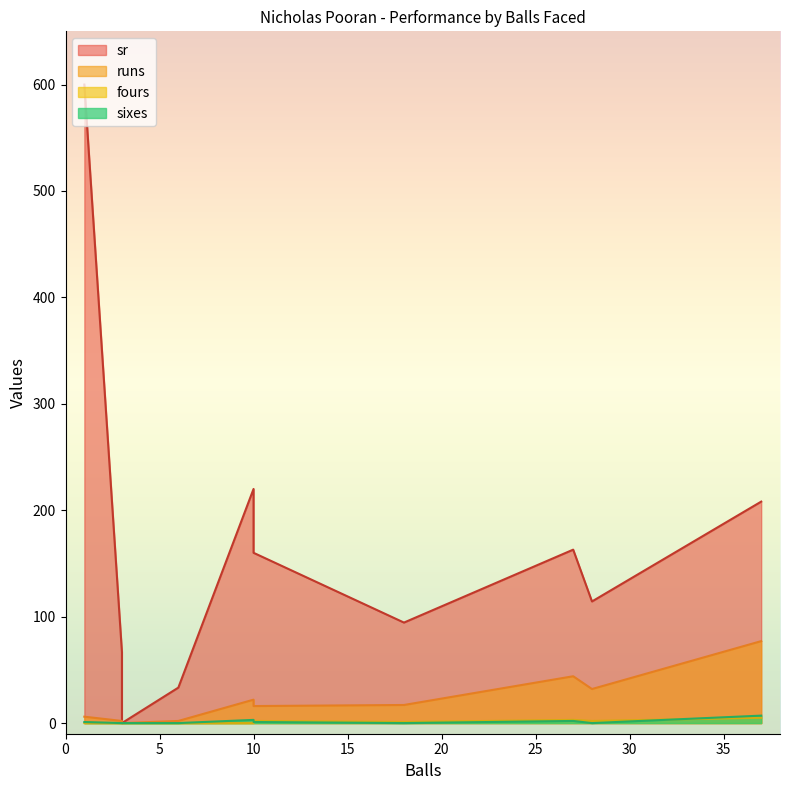

What is the value of the sixes point at the 9th from the left?

1.0